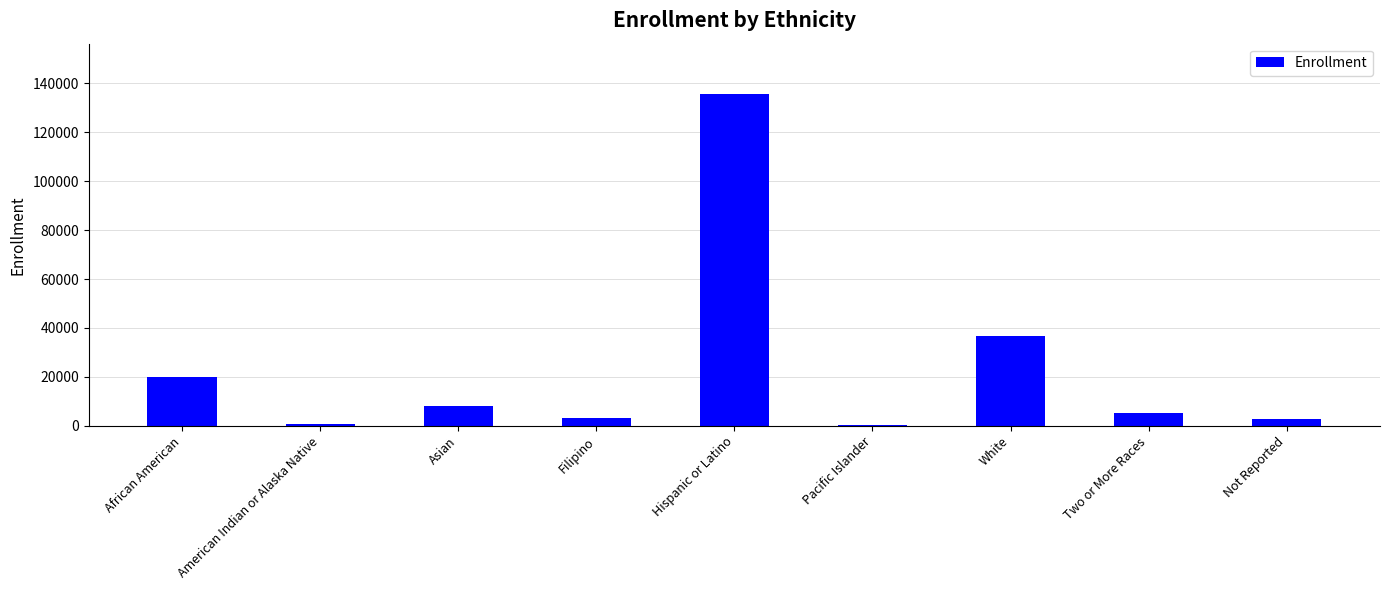

What is the change in value from Hispanic or Latino to White?

-99213